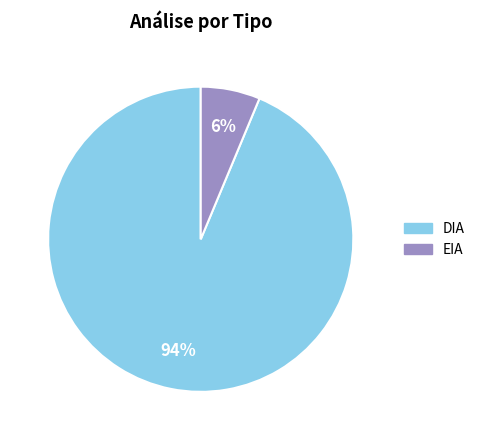

To the nearest percent, what portion does EIA represent?

6%